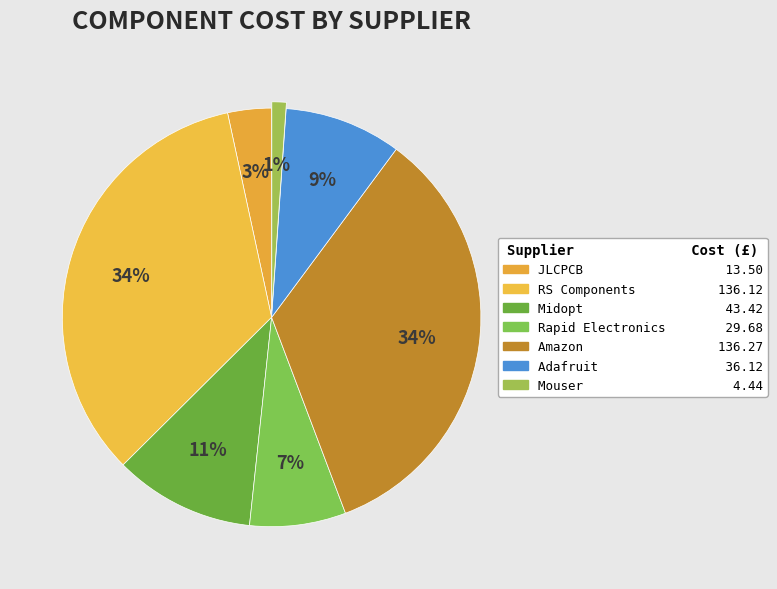

Which has a higher value, Mouser or JLCPCB?

JLCPCB